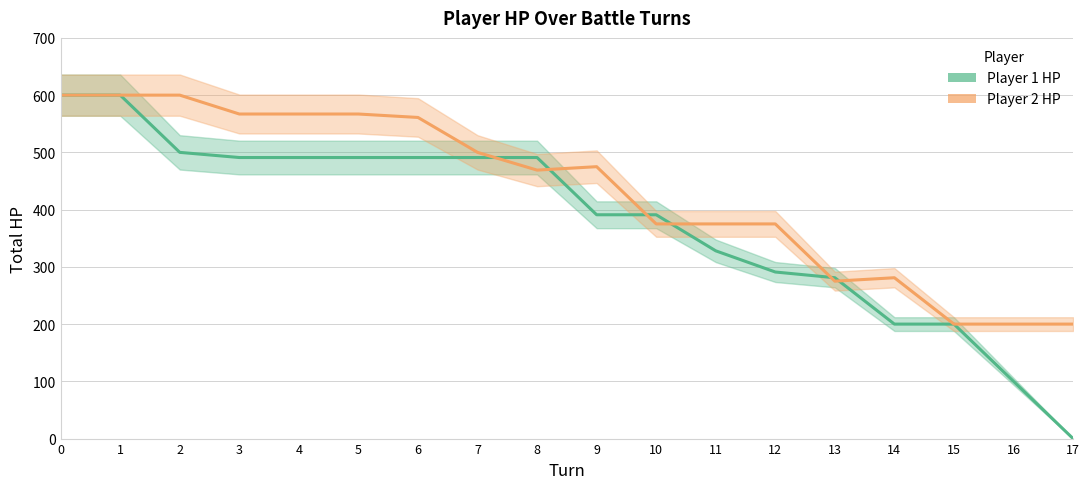

What is the approximate value of Player 1 HP at 3, to the nearest 10?

490